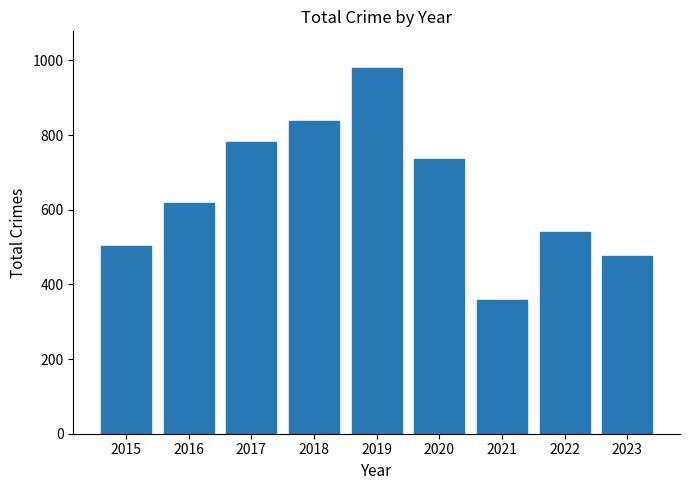

Where is the data nearest to the value 668?

2016